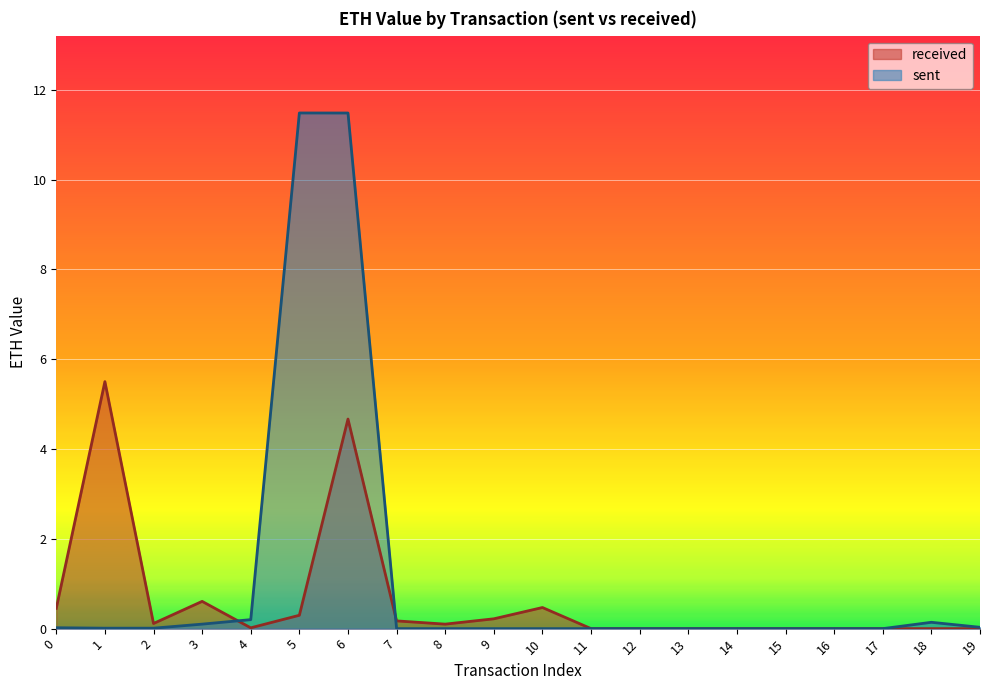

What are all the series names shown in the legend?

received, sent